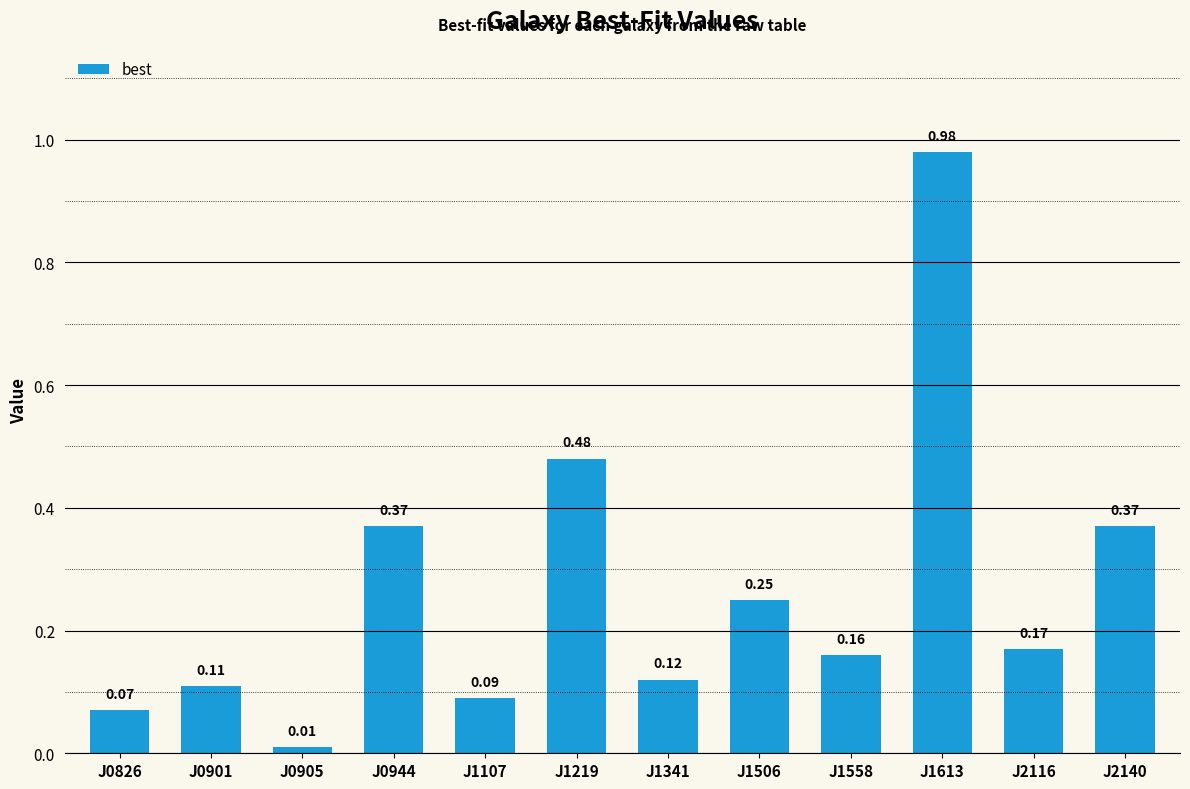

What is the average value?

0.3